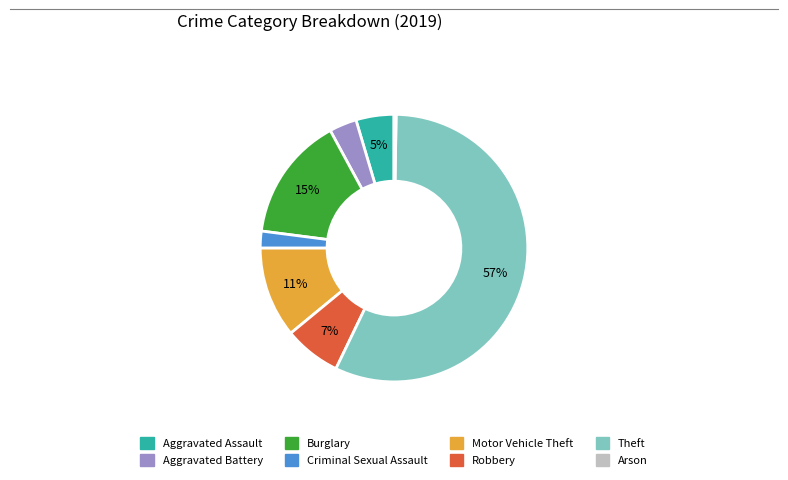

The Aggravated Battery slice represents 3% of the pie. True or false?

True